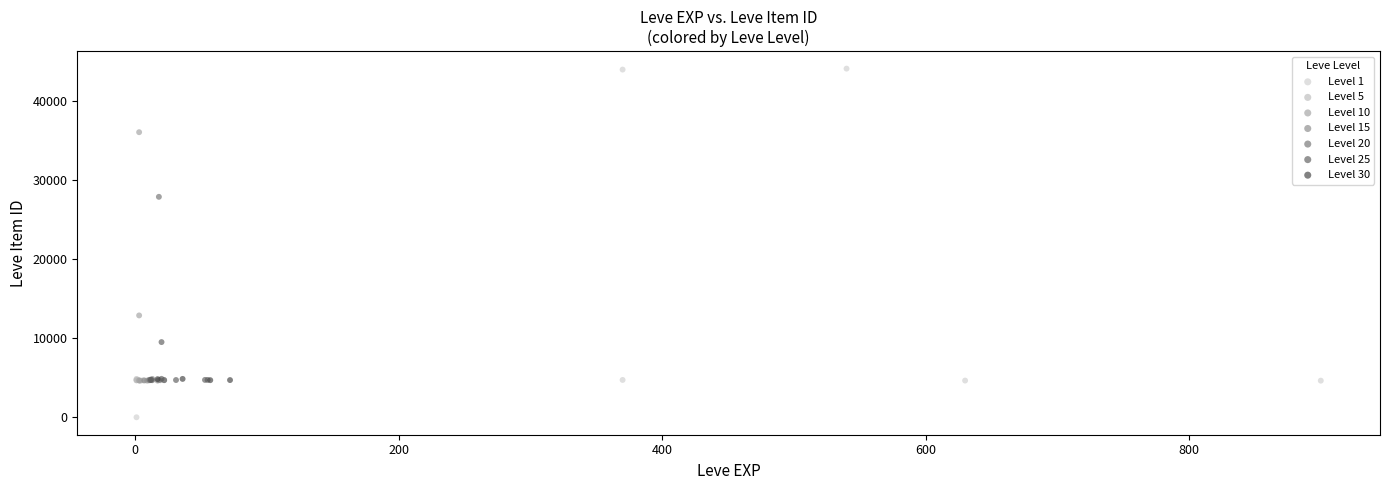

Which series has the widest spread of Y values?

Level 1